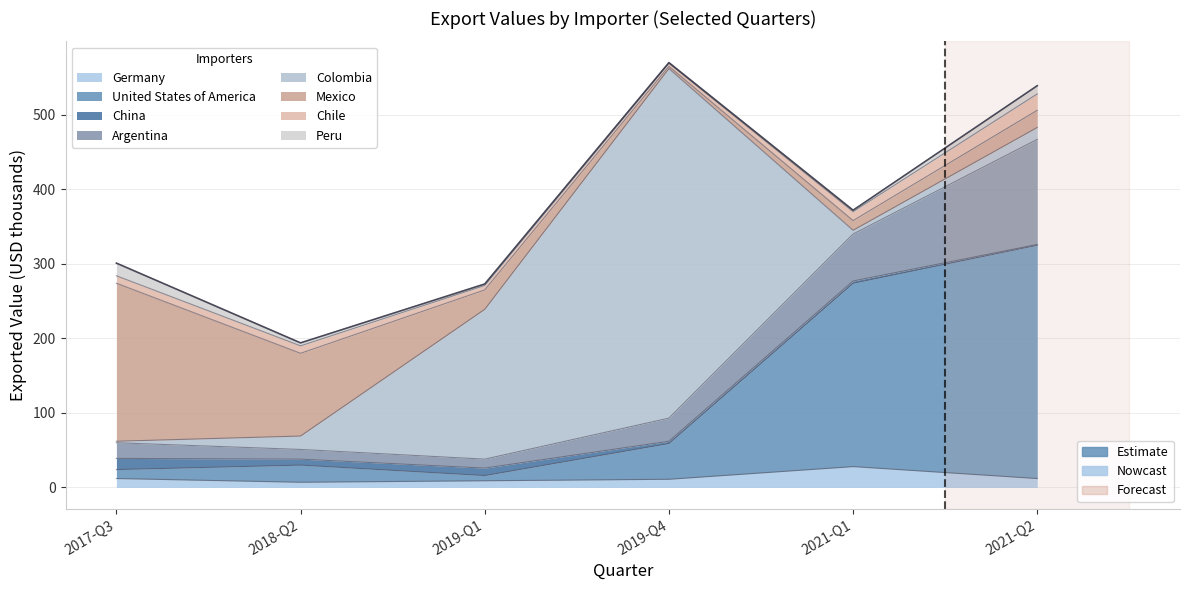

In 2019-Q1, how many points are higher than both neighbors (excluding endpoints)?

1